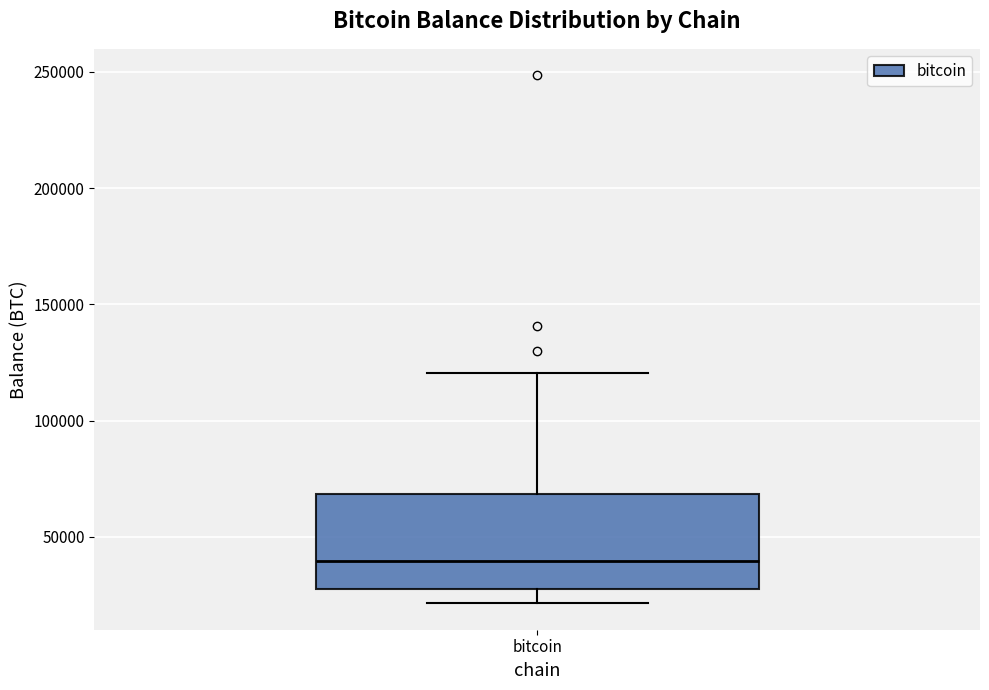

Where does the lower whisker of the box for bitcoin end on the y-axis? The values are not printed on the chart, so give them approximately, as read against the axis.

20000